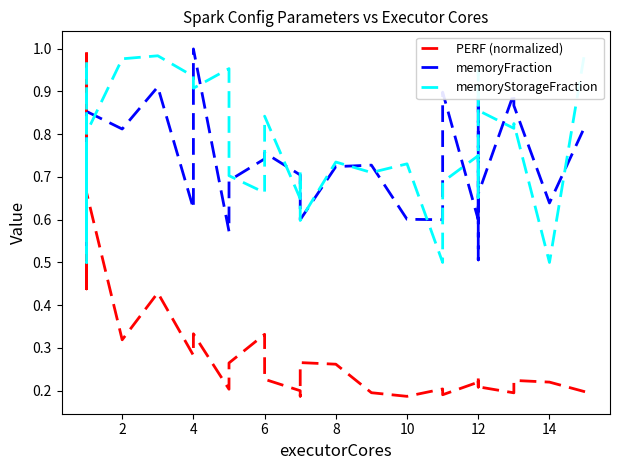

What is the label of the 18th point from the left?

4